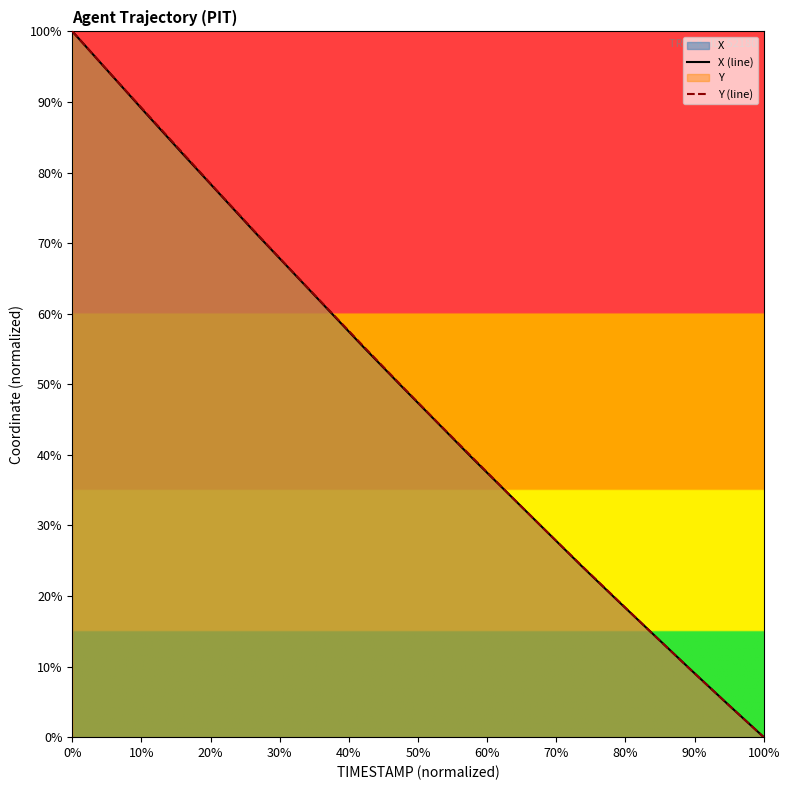

Count the number of data series in this chart.

2